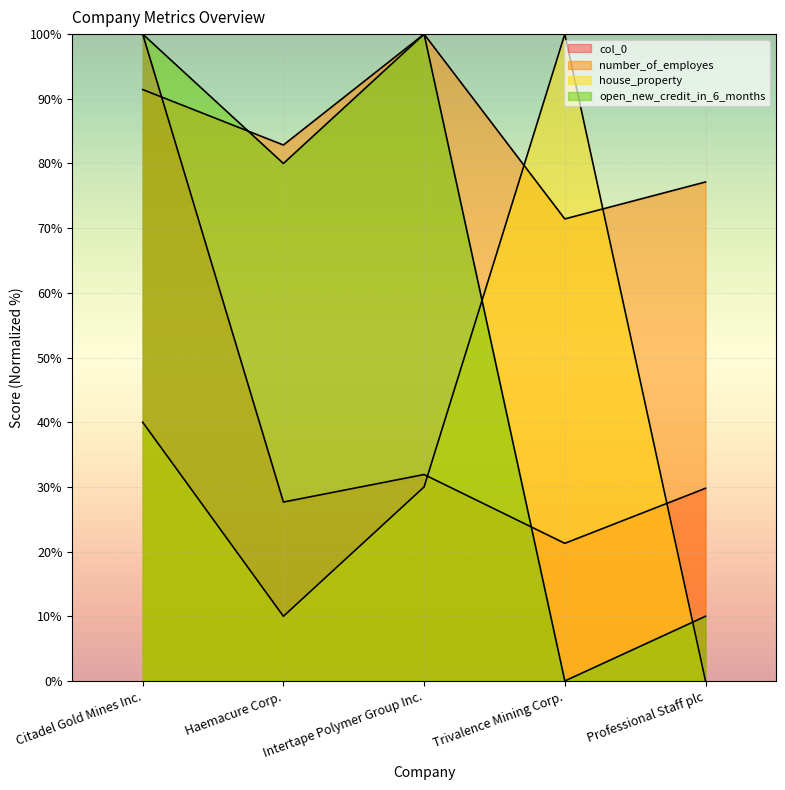

At which category is the sum across all series the highest?

Citadel Gold Mines Inc.